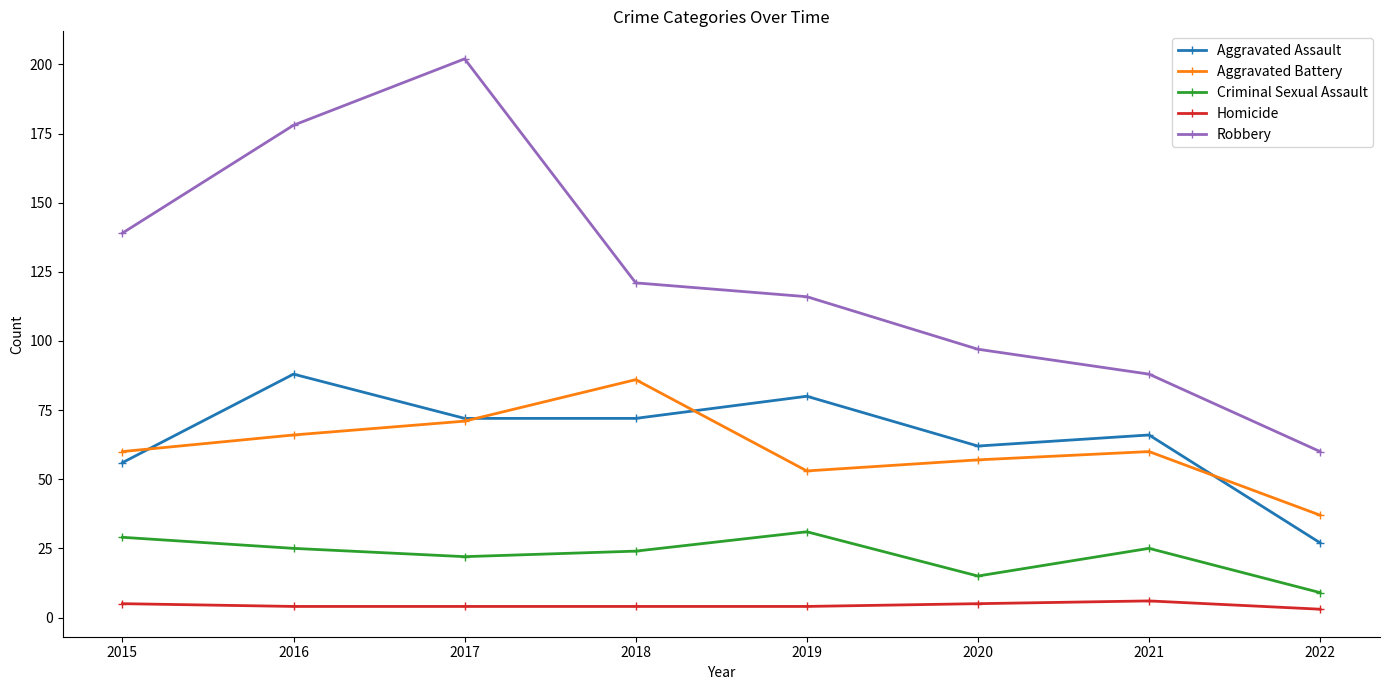

Reading right to left, extract all data points from this chart.

Aggravated Assault: 27	66	62	80	72	72	88	56
Aggravated Battery: 37	60	57	53	86	71	66	60
Criminal Sexual Assault: 9	25	15	31	24	22	25	29
Homicide: 3	6	5	4	4	4	4	5
Robbery: 60	88	97	116	121	202	178	139